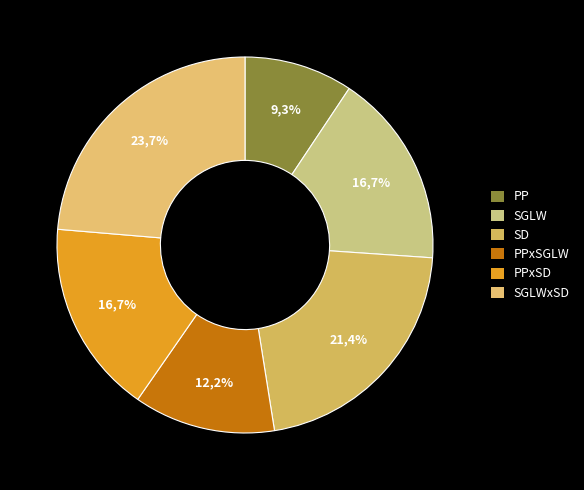

How many segments does this pie chart have?

6